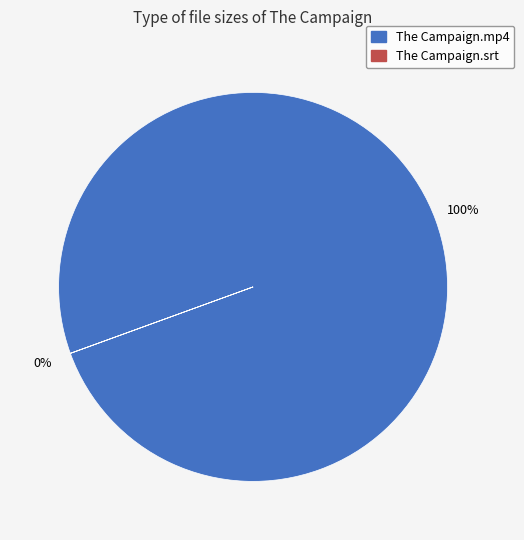

How many segments does this pie chart have?

2